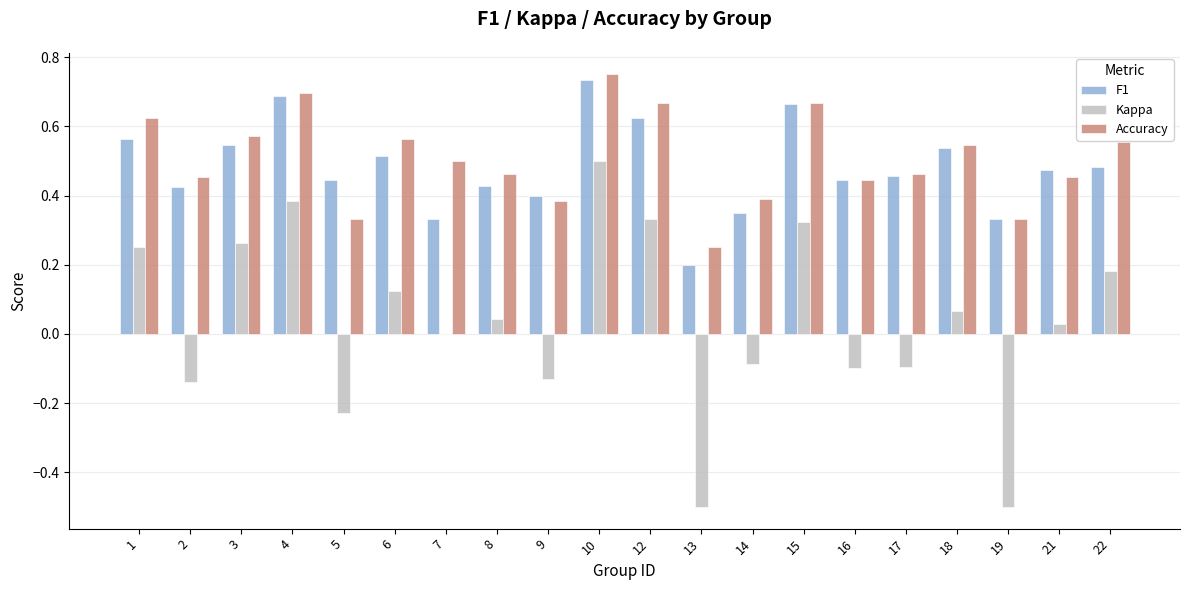

The value of Accuracy at 12 is 0.7. True or false?

True